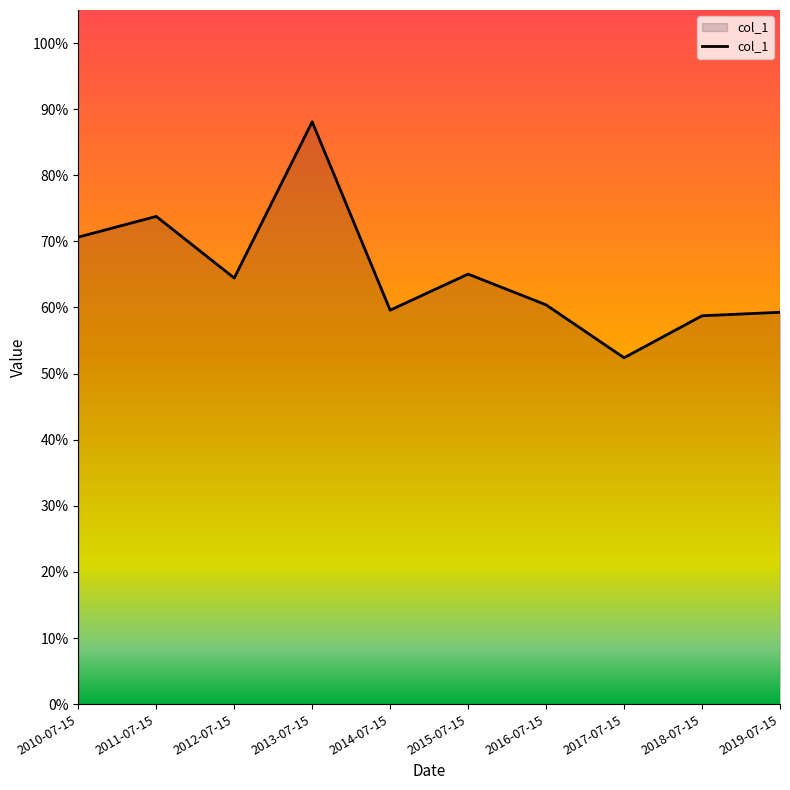

Rank the categories by value from highest to lowest.

2013-07-15, 2011-07-15, 2010-07-15, 2015-07-15, 2012-07-15, 2016-07-15, 2014-07-15, 2019-07-15, 2018-07-15, 2017-07-15